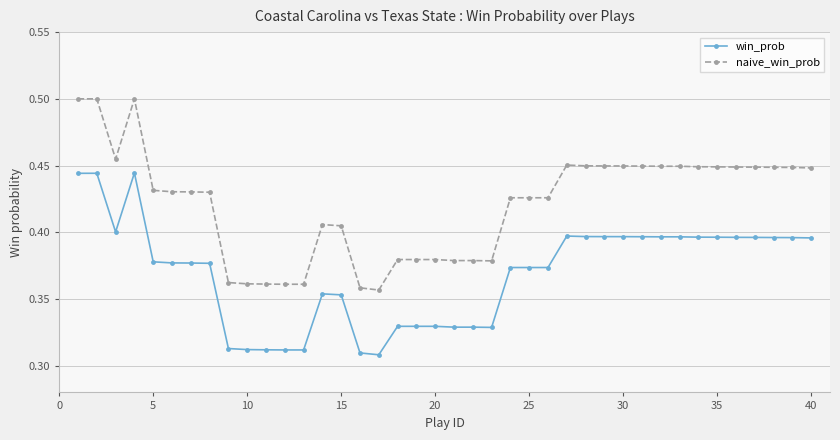

Count the naive_win_prob values in the range 0 to 1.

40